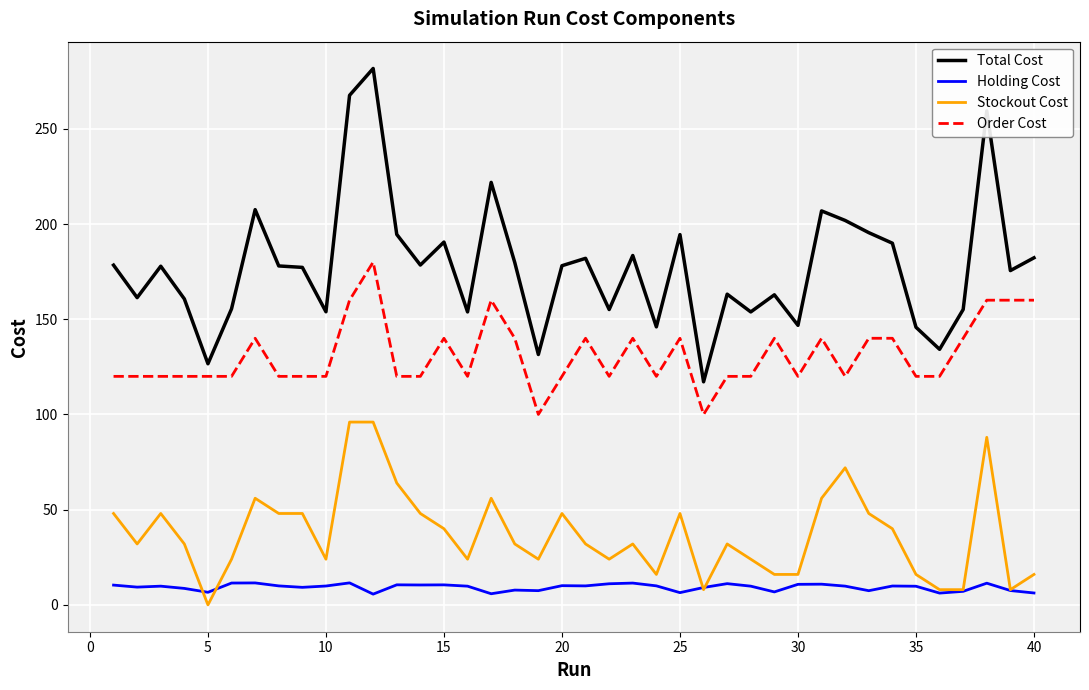

True or false: Order Cost and Holding Cost cross at least once.

False